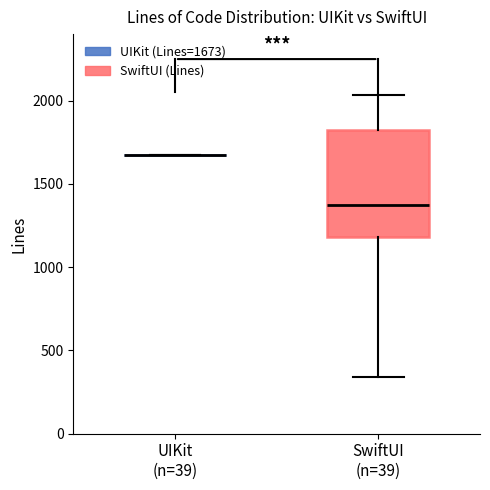

Reading left to right, transcribe this box plot: for each box, give where its median line is, the range the box spans, and where its two whiskers end, as read against the y-axis. The values are not printed on the chart, so give them approximately, as read against the axis.

UIKit (n=39): box collapsed to a line at 1650, whiskers 1650 to 1650
SwiftUI (n=39): median 1350, box 1200 to 1850, whiskers 350 to 2050